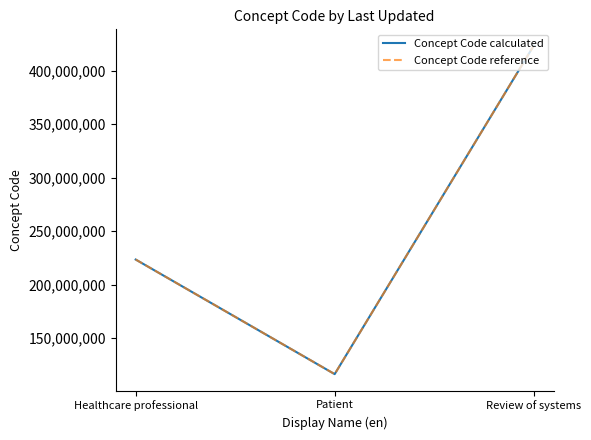

Is this an area chart (filled region under the line)?

No